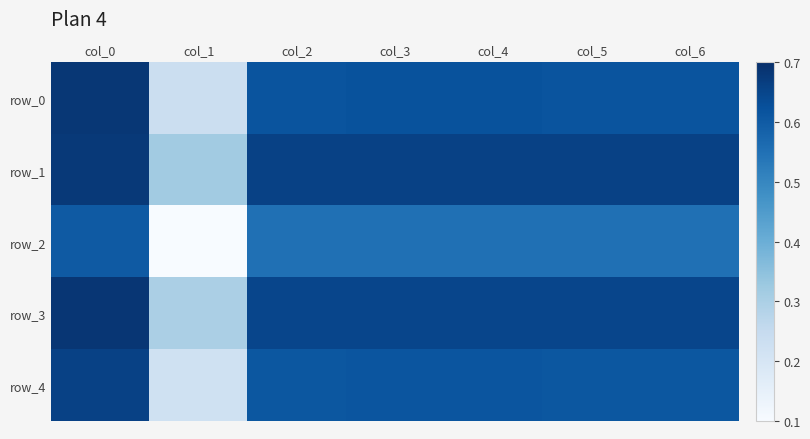

What is the minimum value for row_2?

0.1